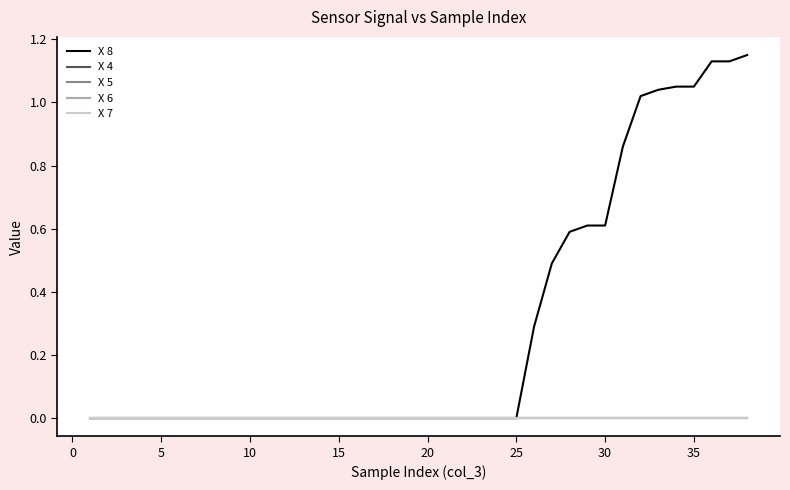

True or false: X 8 and X 7 intersect in this chart.

False